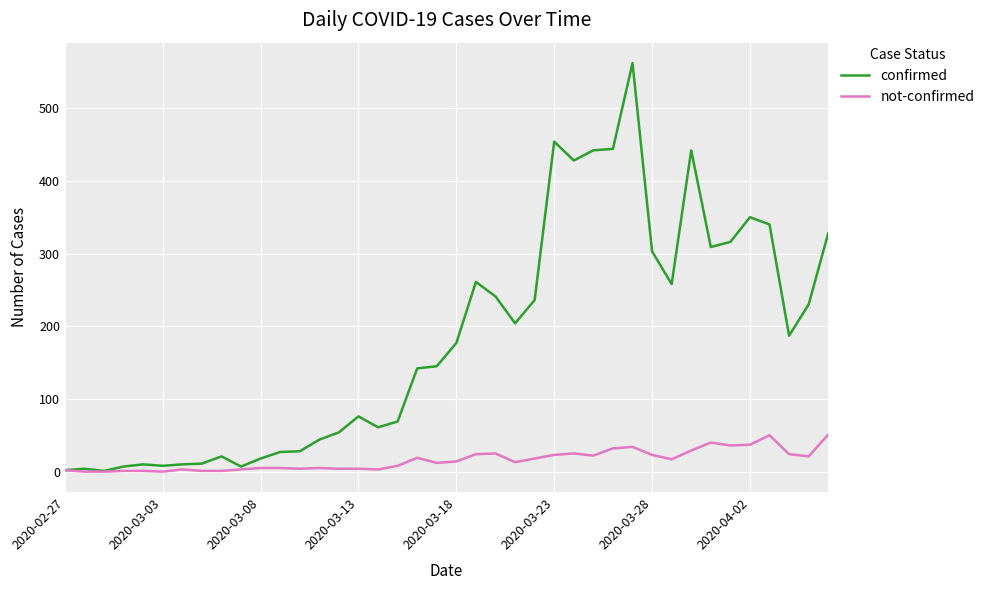

Which series has the widest spread of values?

confirmed